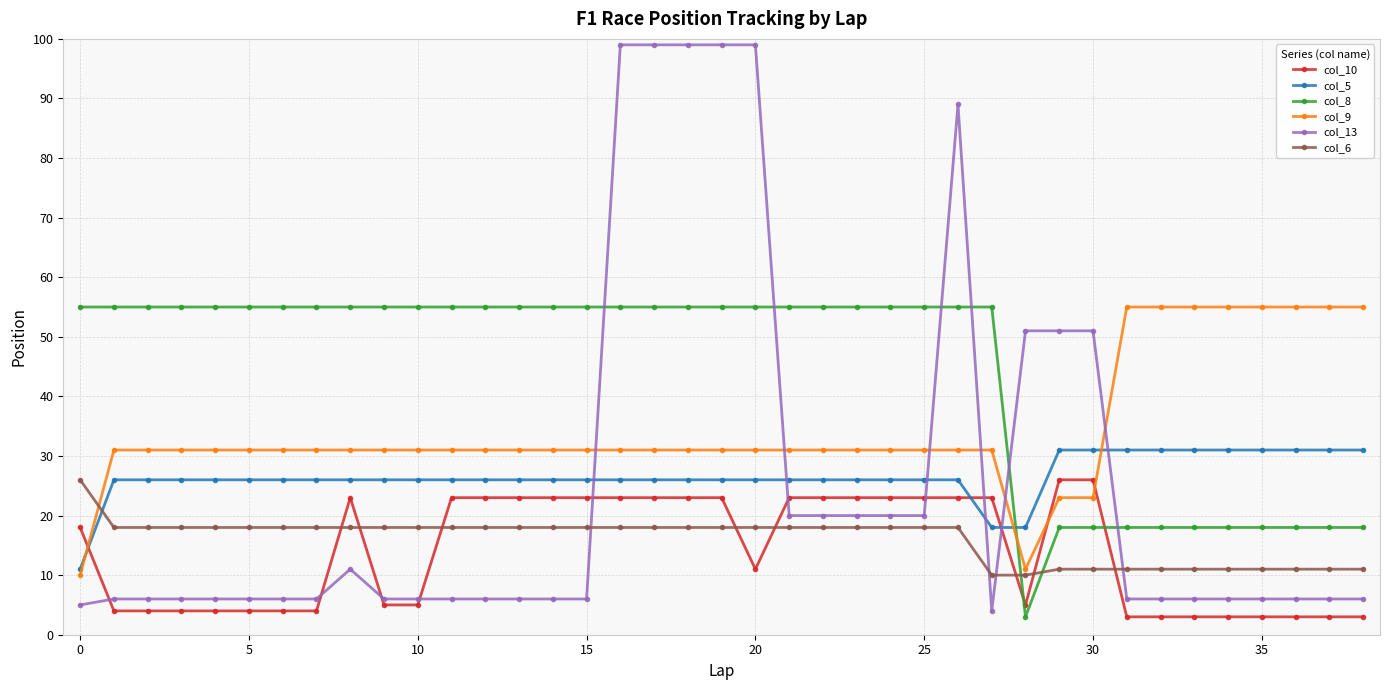

What is the lowest value of the col_8 series?

3